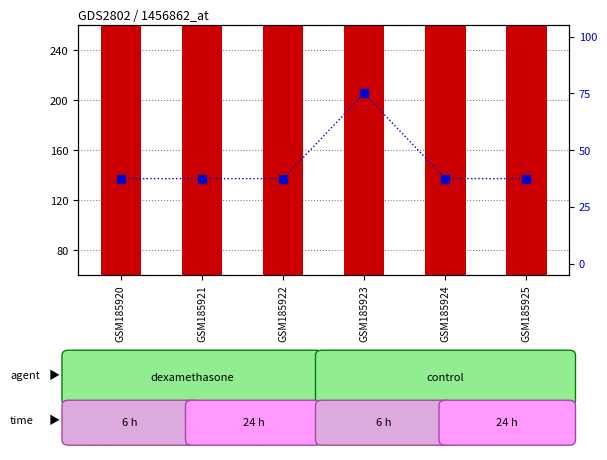

What is the value of the percentile rank within the sample bar at the 1st from the left?

37.5